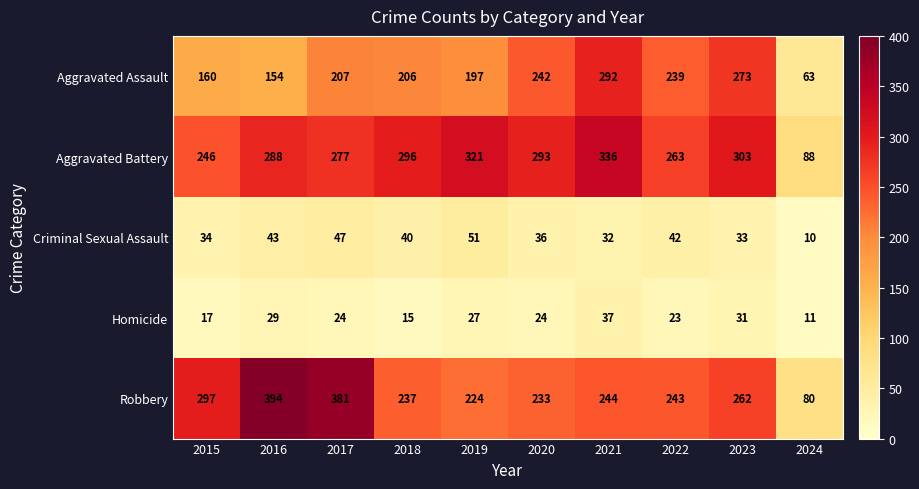

Which series has the largest total across all categories?

Aggravated Battery